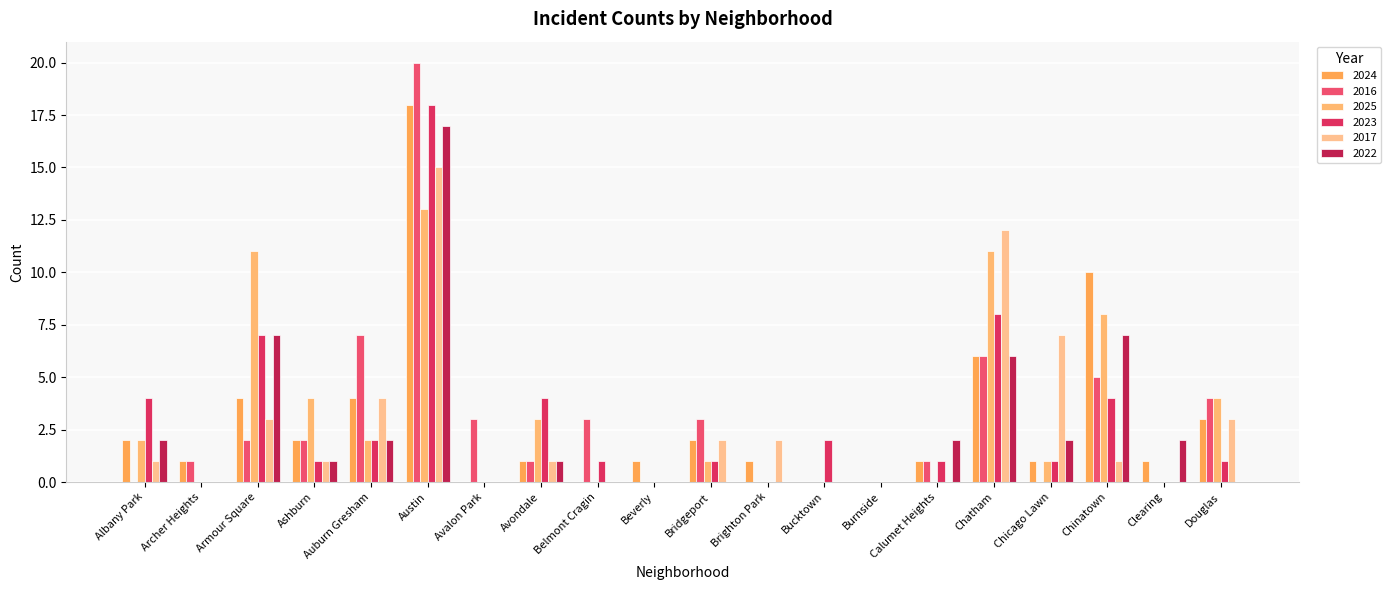

How many data points does each series have?

20